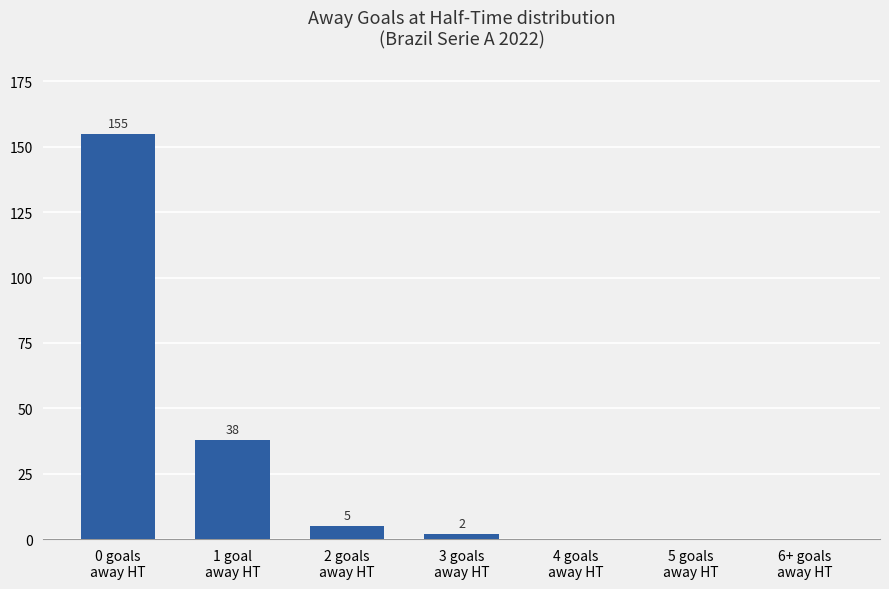

What is the sum of all values?

200